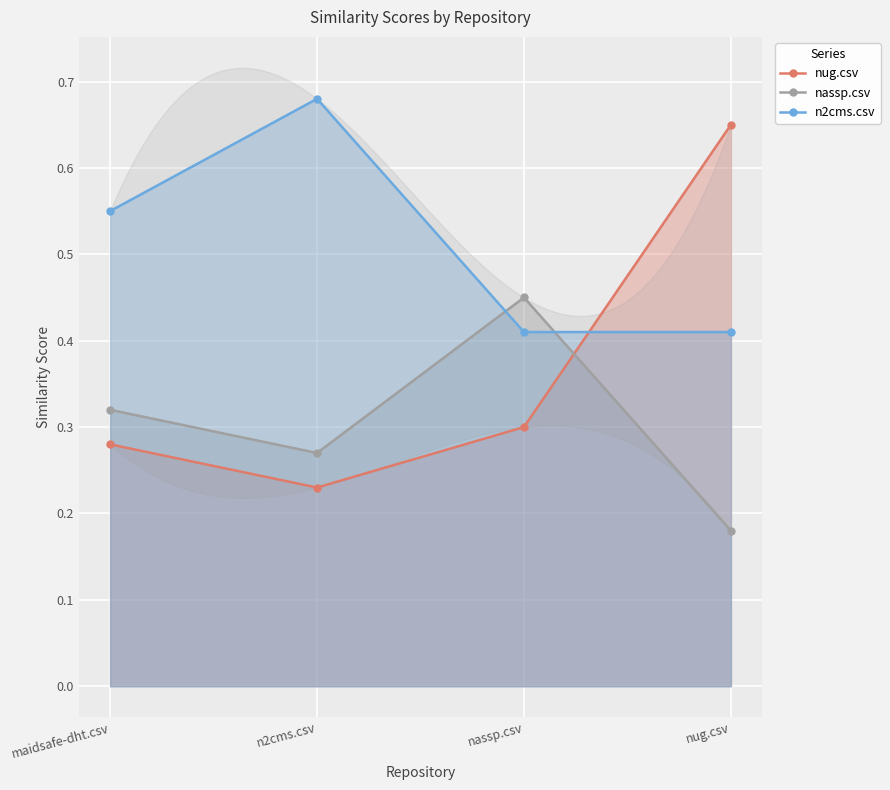

Reading left to right, list all the values displayed in this chart.

nug.csv: 0.3	0.2	0.3	0.7
nassp.csv: 0.3	0.3	0.5	0.2
n2cms.csv: 0.6	0.7	0.4	0.4